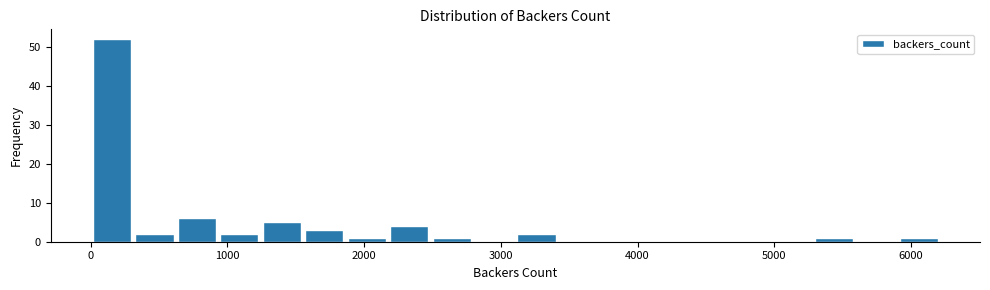

Read against the x-axis, roughly where is the centre of the tallest bar?

200